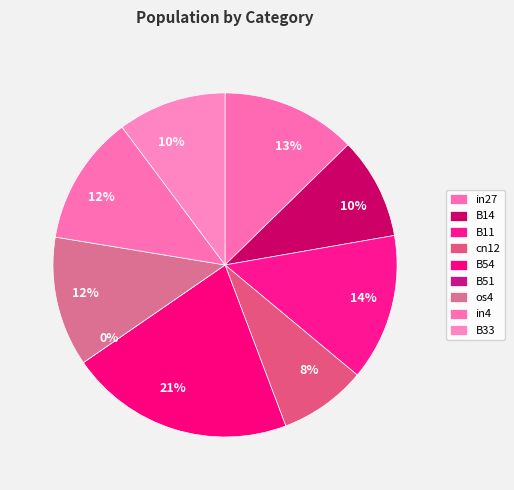

Count the number of slices in the pie.

9